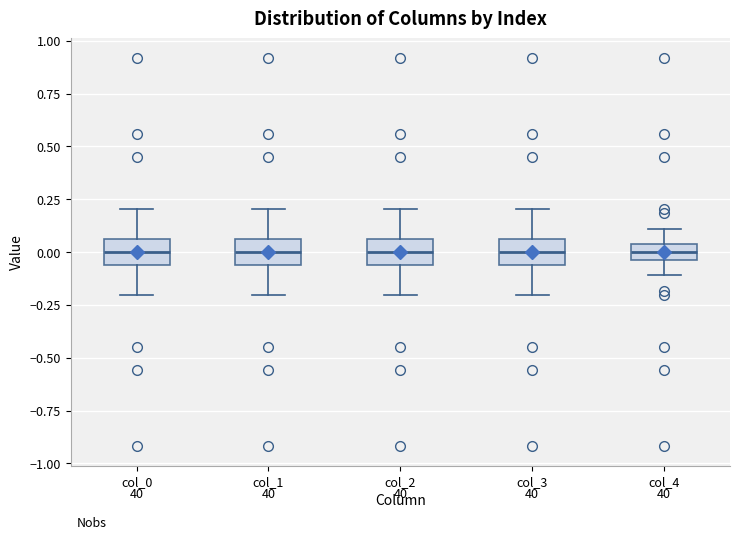

Reading left to right, transcribe this box plot: for each box, give where its median line is, the range the box spans, and where its two whiskers end, as read against the y-axis. The values are not printed on the chart, so give them approximately, as read against the axis.

col_0: median 0.00, box -0.05 to 0.05, whiskers -0.20 to 0.20
col_1: median 0.00, box -0.05 to 0.05, whiskers -0.20 to 0.20
col_2: median 0.00, box -0.05 to 0.05, whiskers -0.20 to 0.20
col_3: median 0.00, box -0.05 to 0.05, whiskers -0.20 to 0.20
col_4: median 0.00, box -0.05 to 0.05, whiskers -0.10 to 0.10